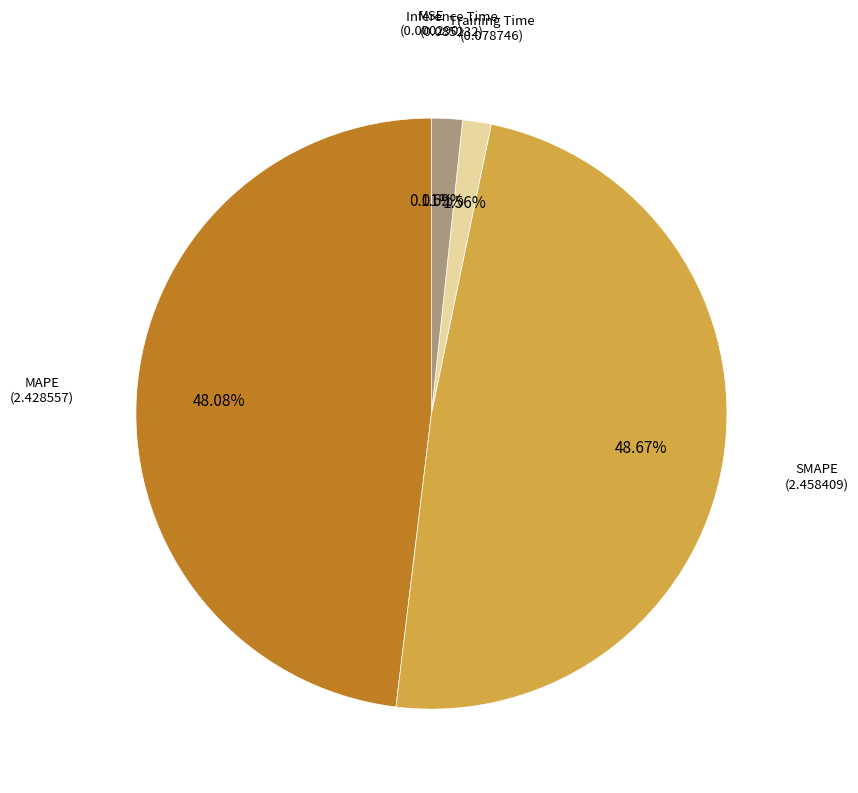

Does any single category account for the majority?

No